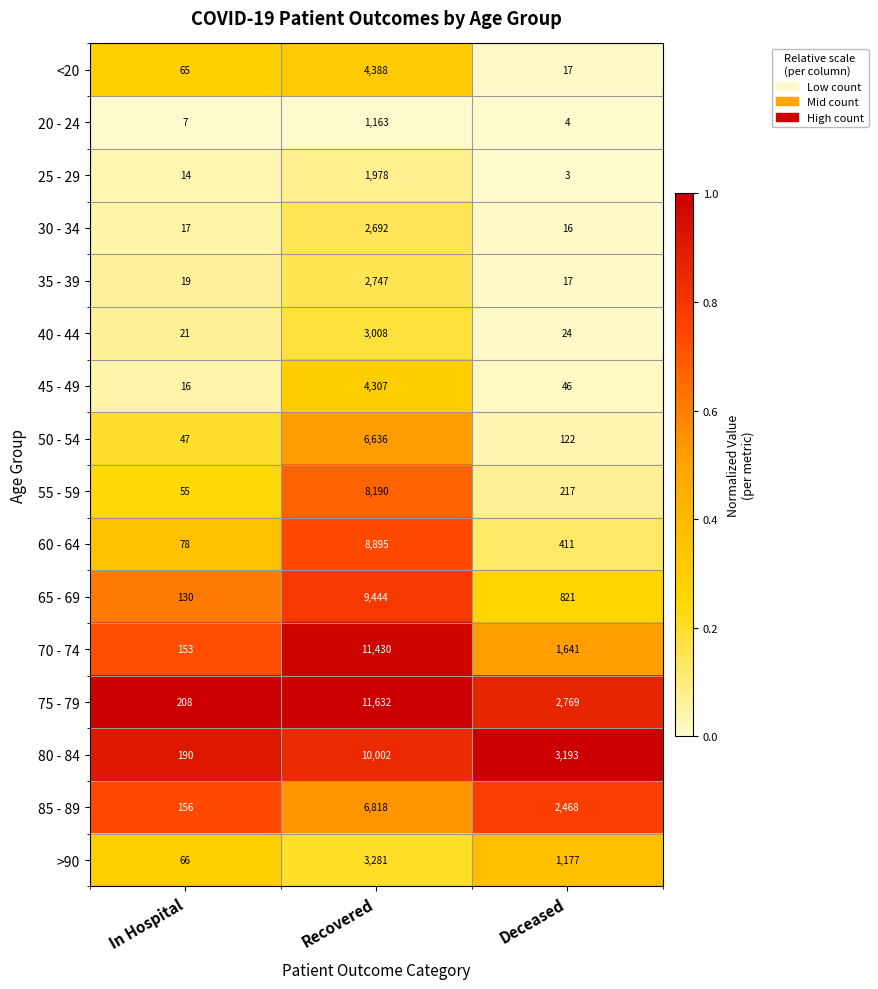

What is the sum of all 80 - 84 values?

13385